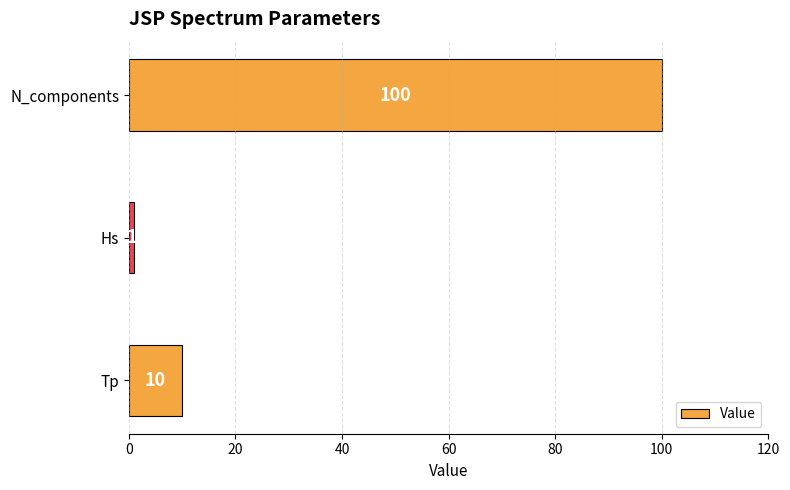

True or false: the data shows 168 at N_components.

False